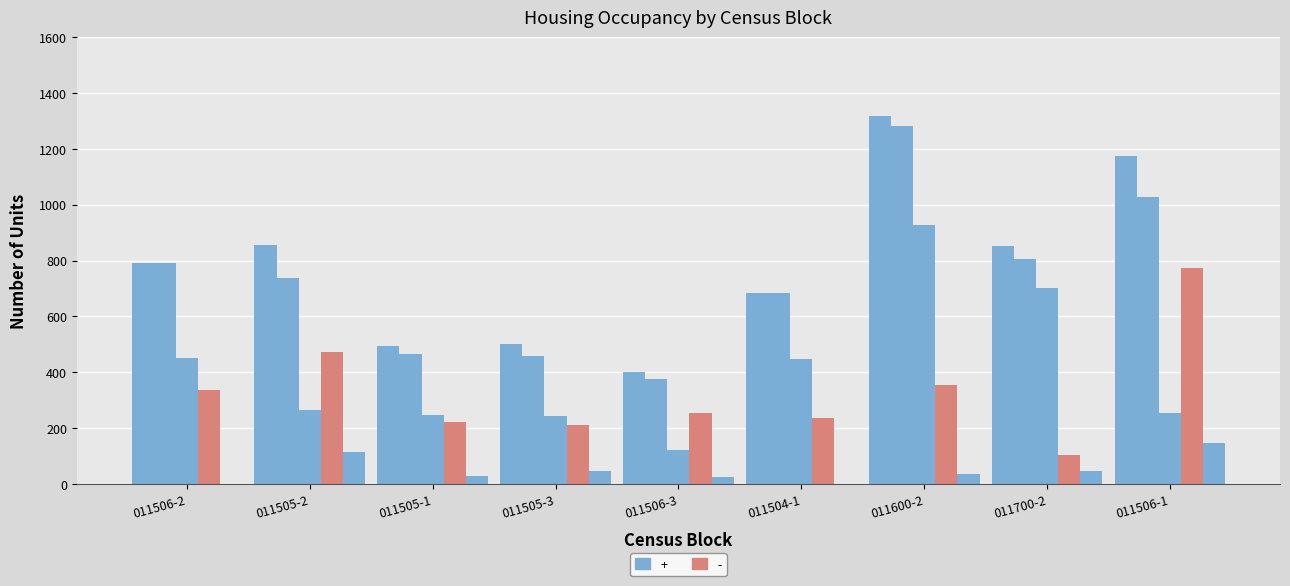

Count the number of categories in the chart.

9